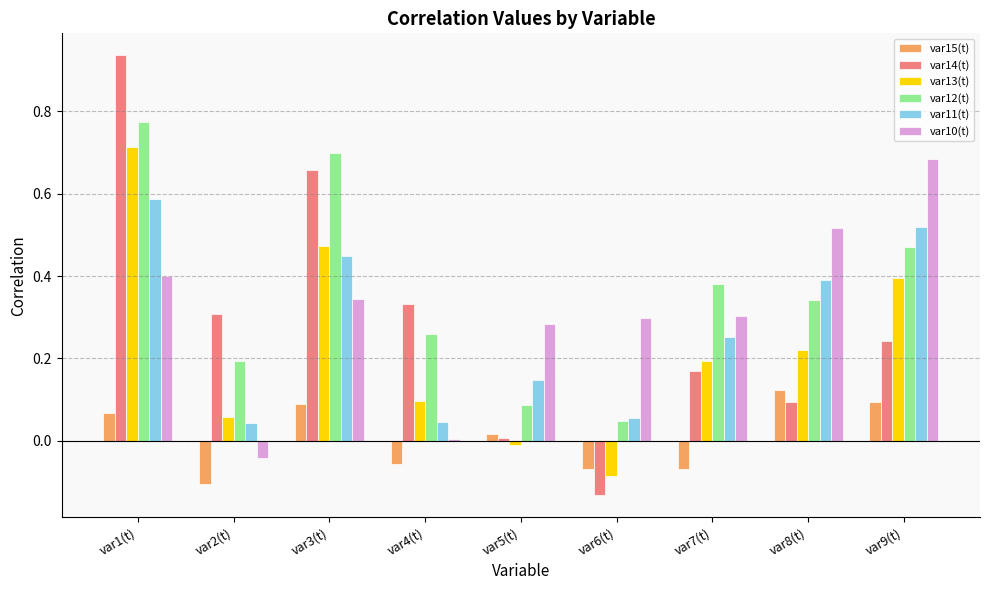

The var11(t) series shows 0.4 at var3(t). True or false?

True